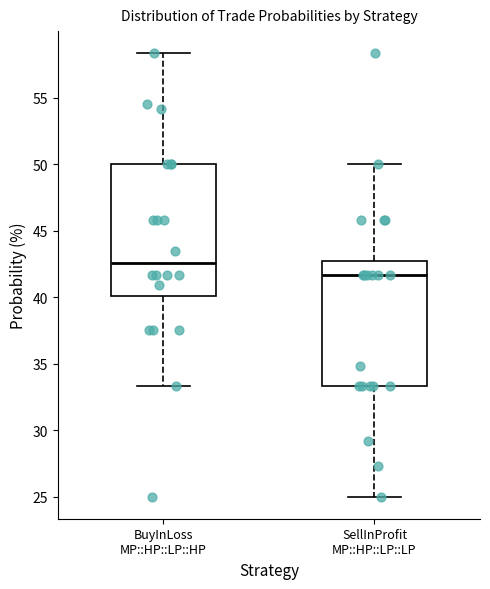

Which box has the lowest median line?

SellInProfit MP::HP::LP::LP